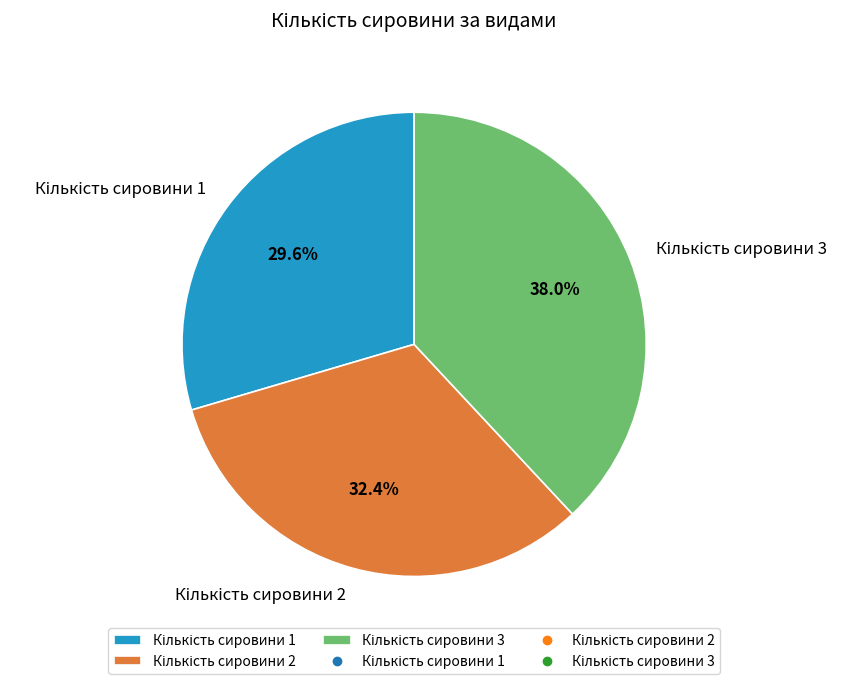

Is there any slice that represents more than half of the pie?

No